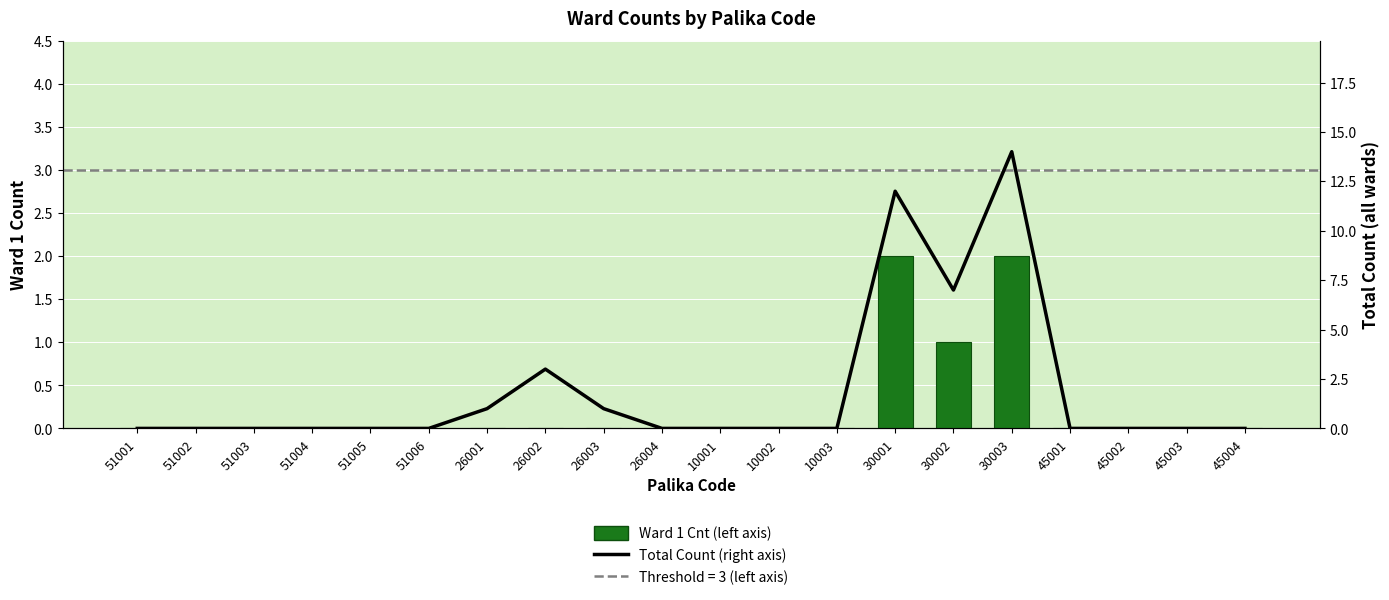

Rank the series by their maximum value, from highest to lowest.

Total Count (right axis), Ward 1 Cnt (left axis)